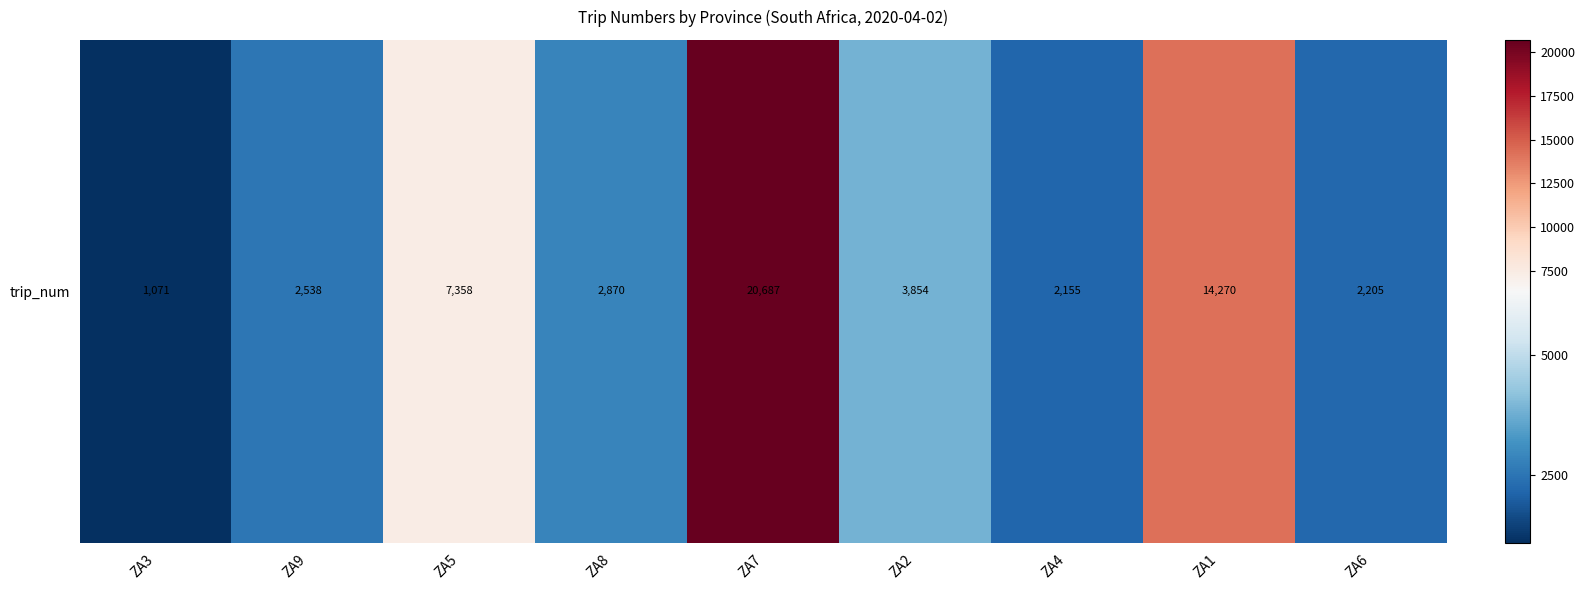

Is it true that the value at ZA1 is 20972?

False